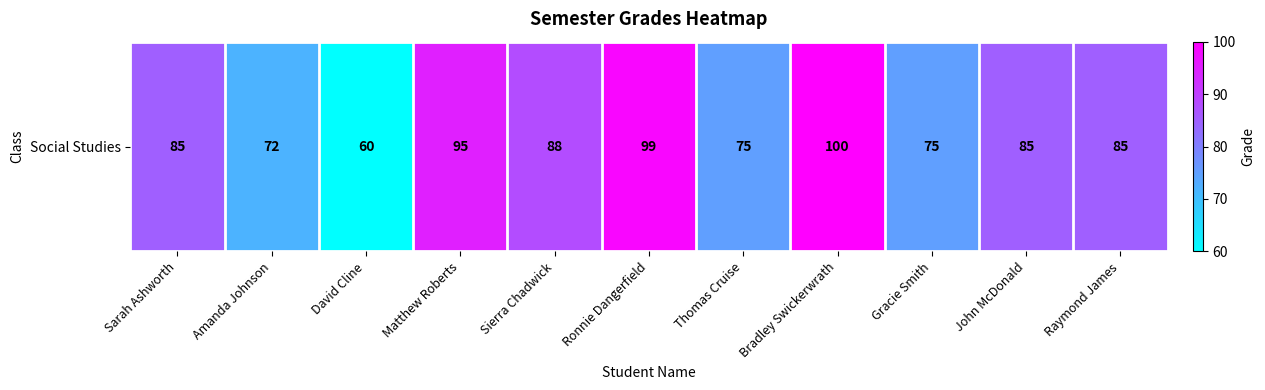

Reading right to left, what are all the values shown in this chart?

85	85	75	100	75	99	88	95	60	72	85